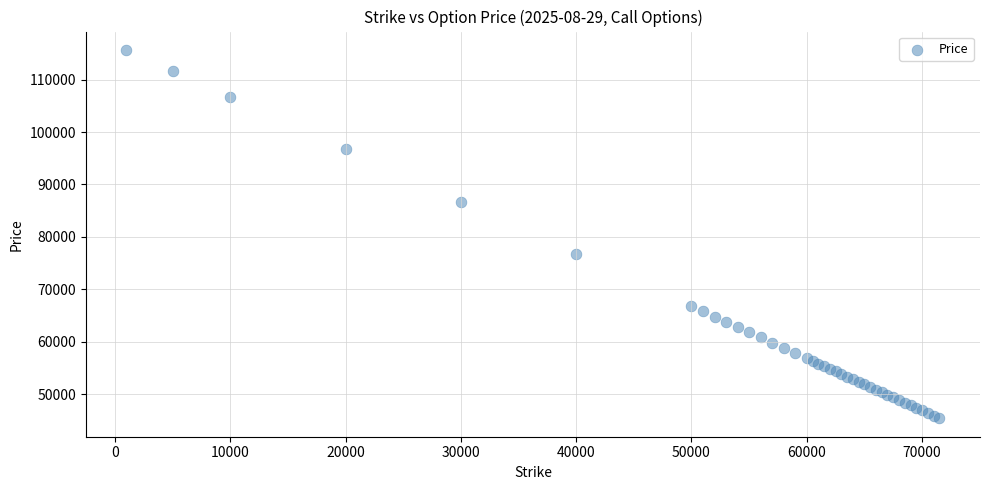

What Y value in the scatter plot is closest to 80520?

76764.2